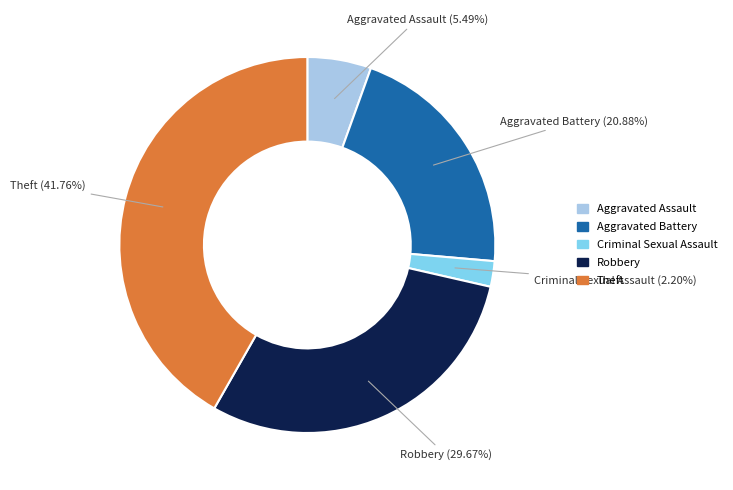

Which has a higher value, Robbery or Aggravated Assault?

Robbery